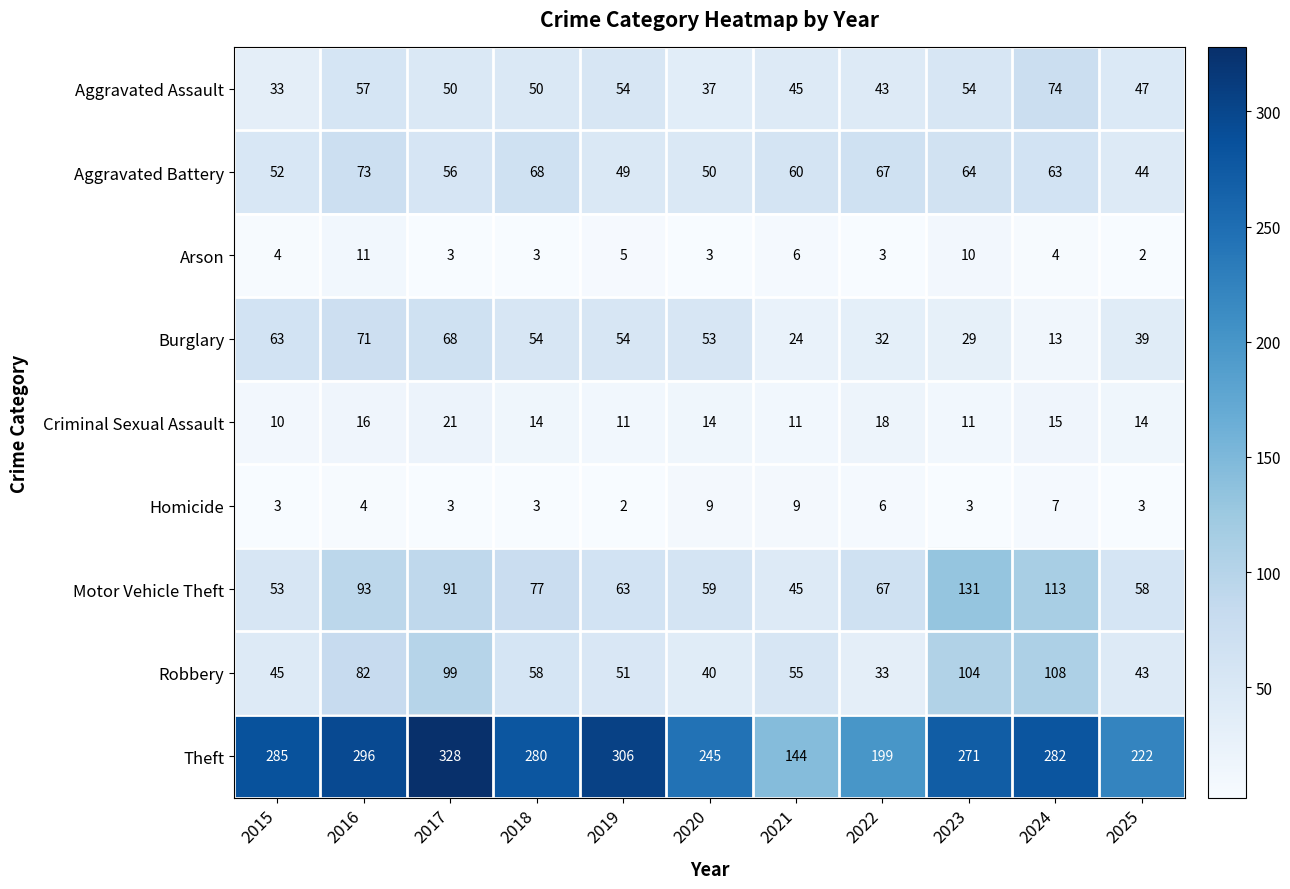

Is the value of Aggravated Assault at 2019 greater than the value of Theft at 2021?

No